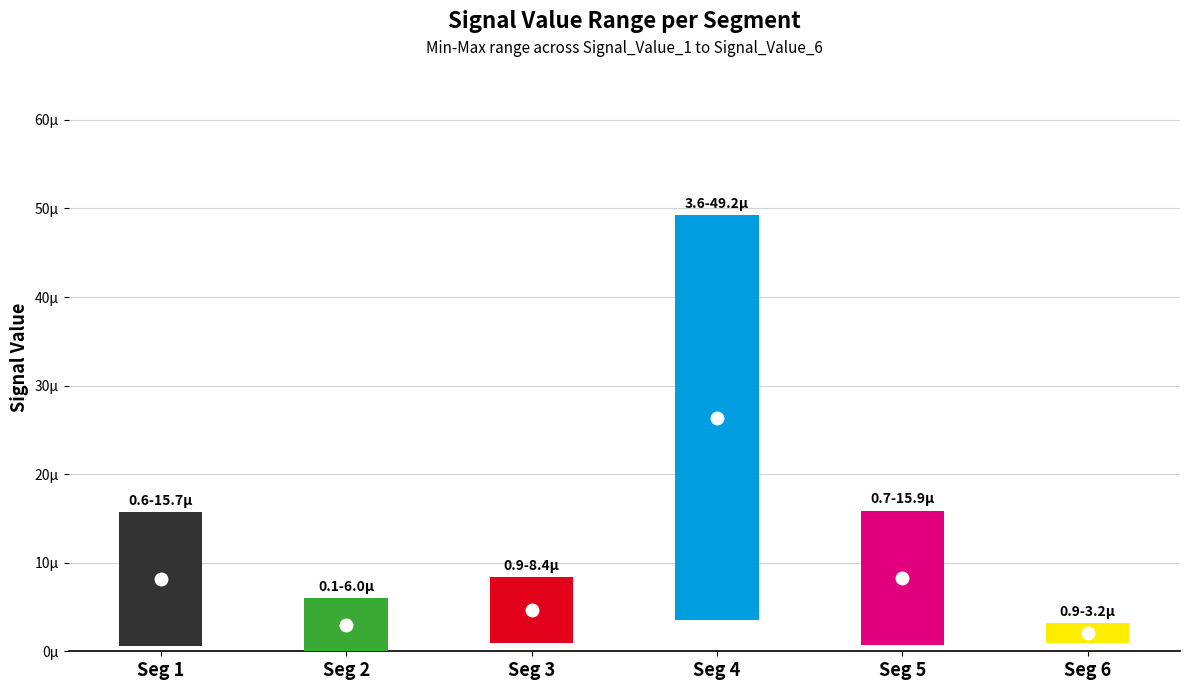

Which series has the largest total across all categories?

Signal_Value_3